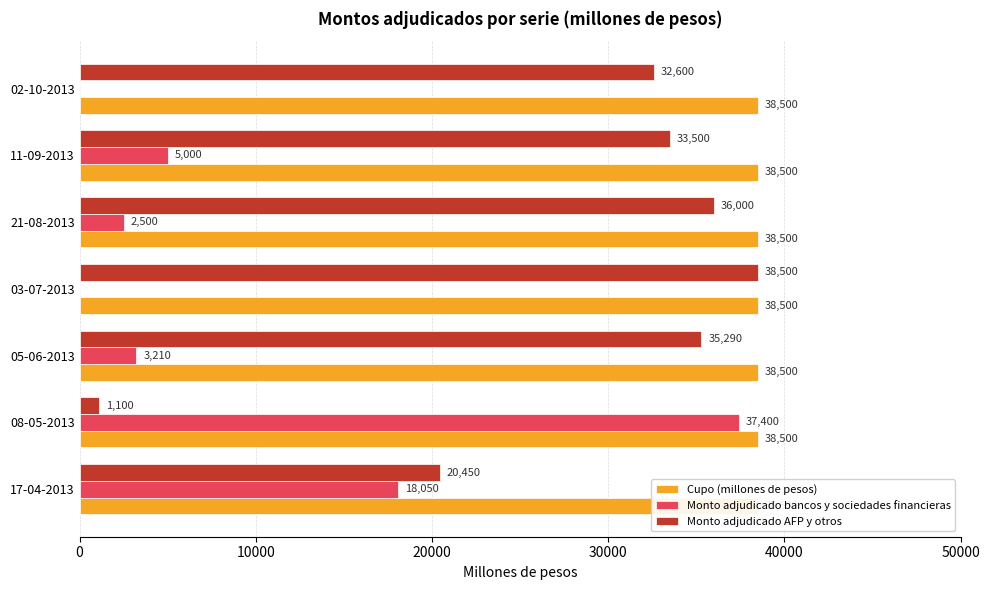

Which series has the largest total across all categories?

Monto adjudicado AFP y otros